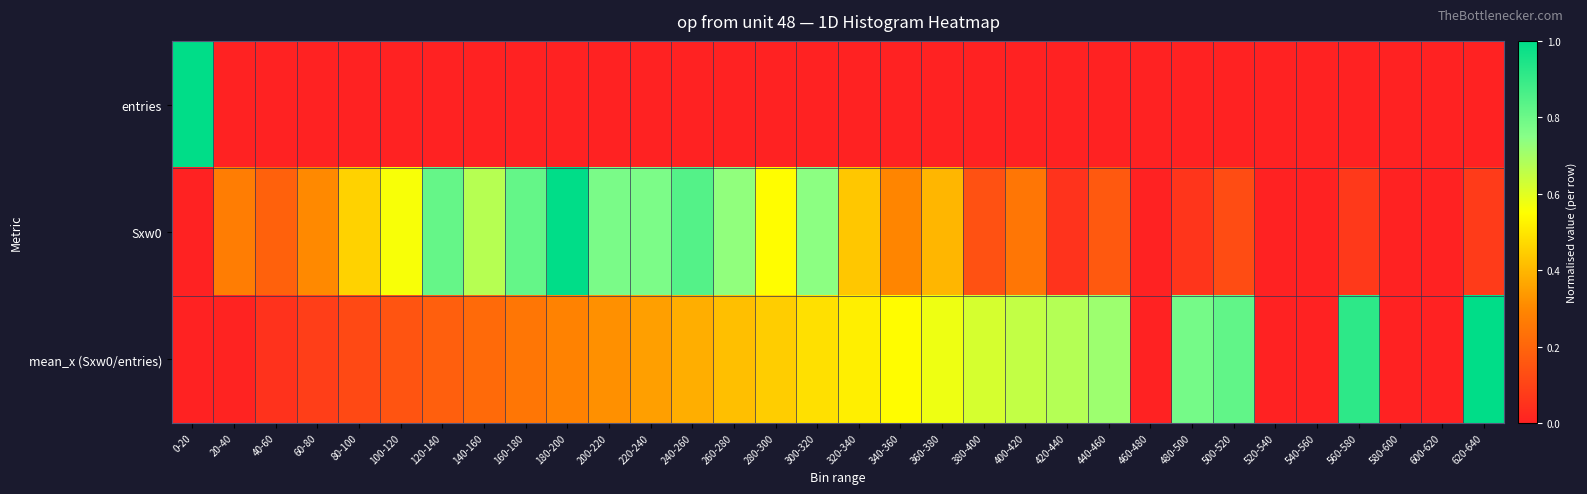

What is the total value across all series at 620-640?

1.1